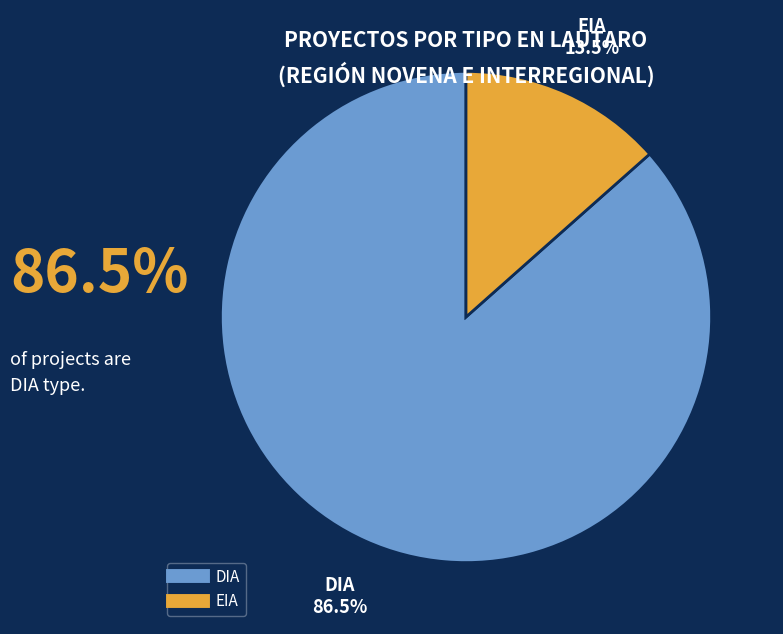

Approximately how many times larger is the value at DIA compared to EIA?

6.4